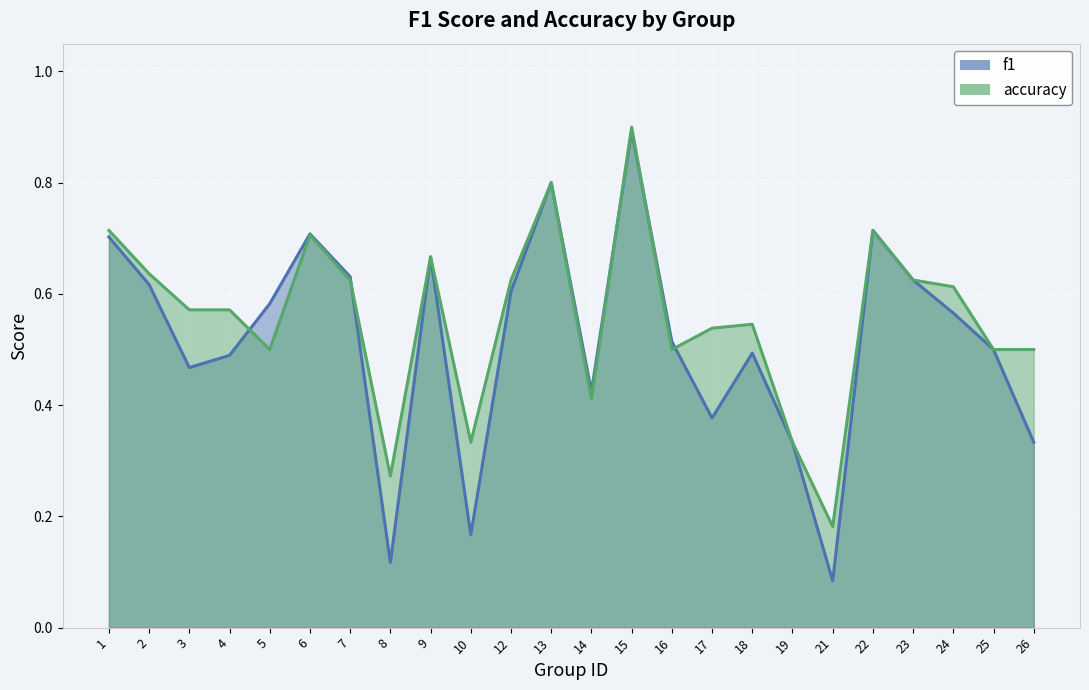

List the labels in order of f1 value, largest first.

15, 13, 22, 6, 1, 9, 7, 23, 2, 12, 5, 24, 16, 25, 18, 4, 3, 14, 17, 19, 26, 10, 8, 21